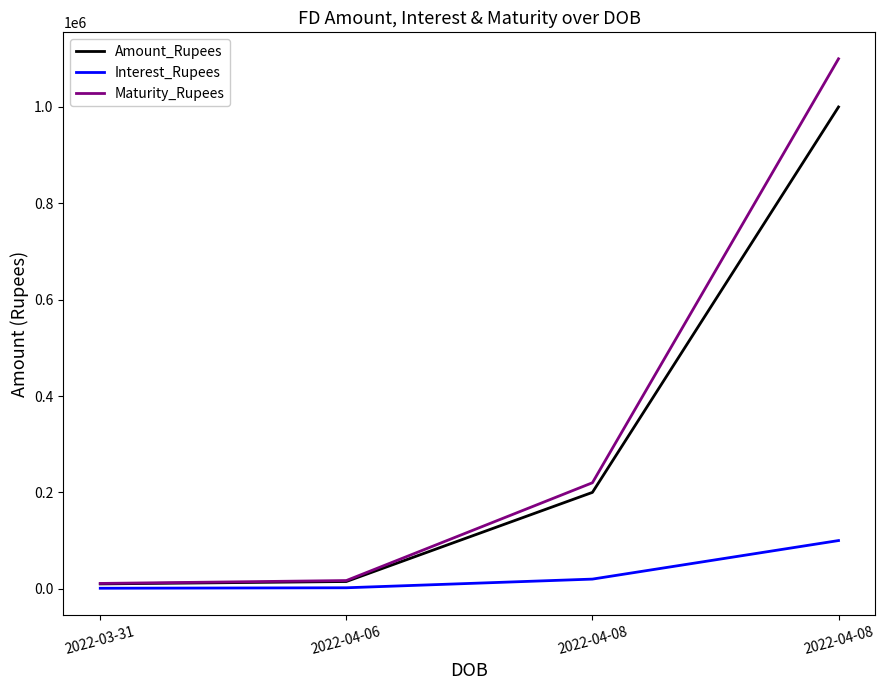

Where does the Maturity_Rupees series first go above 220000?

2022-04-08